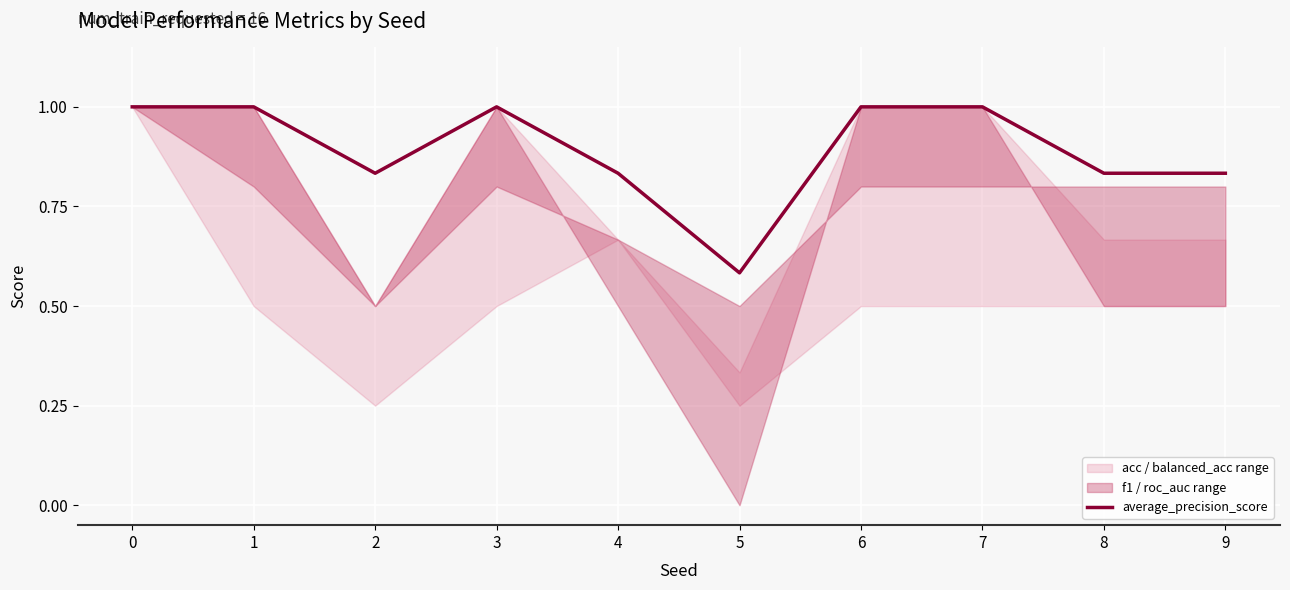

List the labels in order of value, smallest first.

5, 2, 4, 8, 9, 0, 1, 3, 6, 7